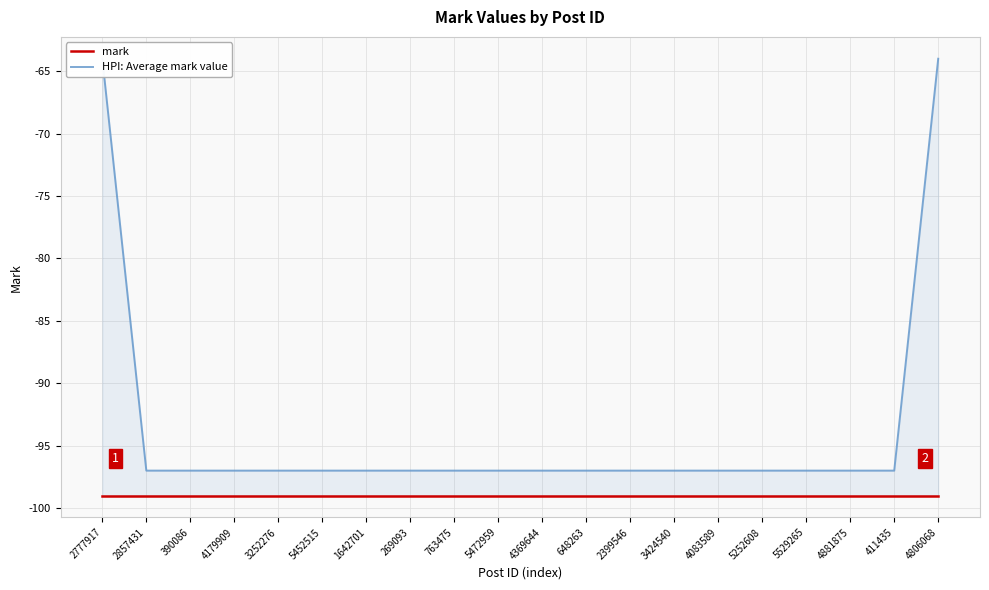

Rank the series by their maximum value, from lowest to highest.

mark, HPI: Average mark value